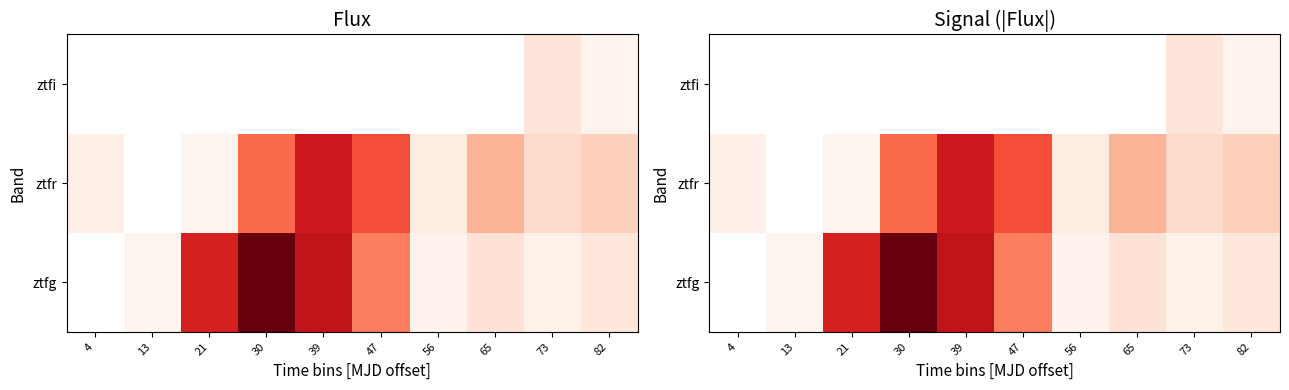

Between 56 and 39, which is larger?

39